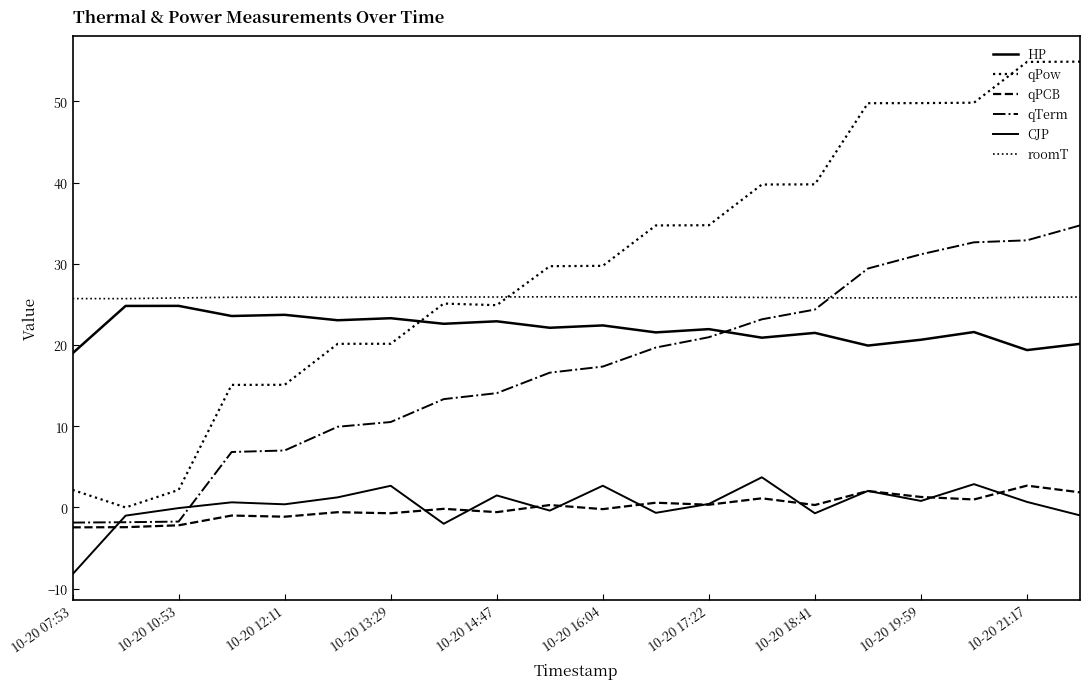

How many lines are shown in the chart?

6